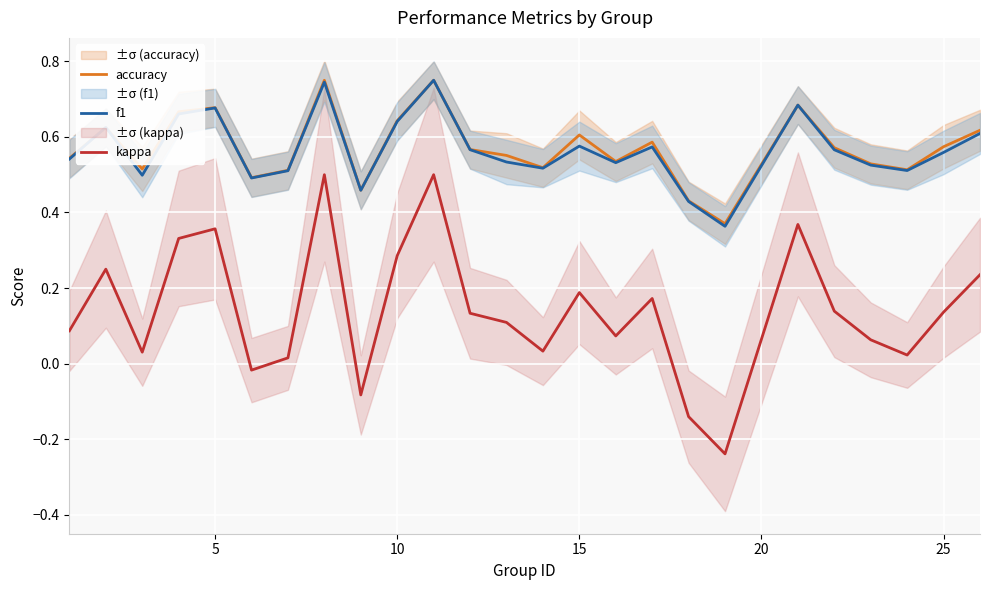

True or false: kappa and accuracy cross at least once.

False